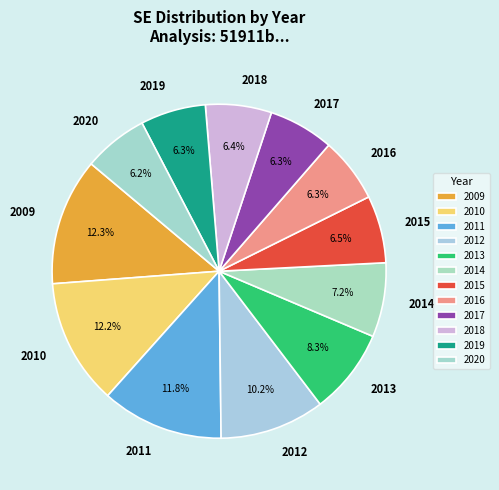

Between 2019 and 2013, which is larger?

2013